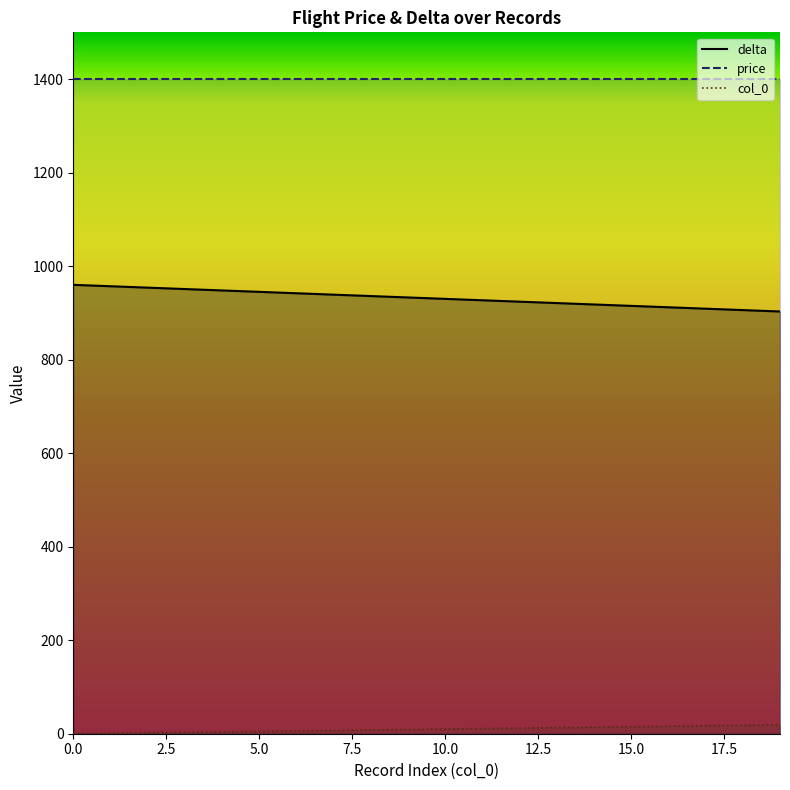

What is the maximum value for delta?

960